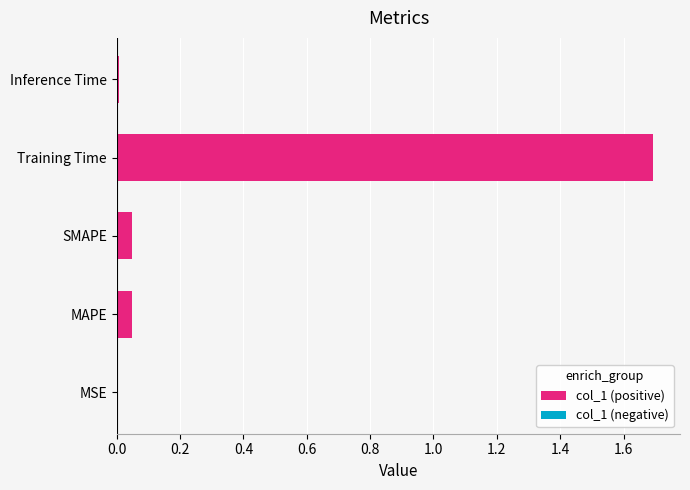

What position from the left is Training Time?

4